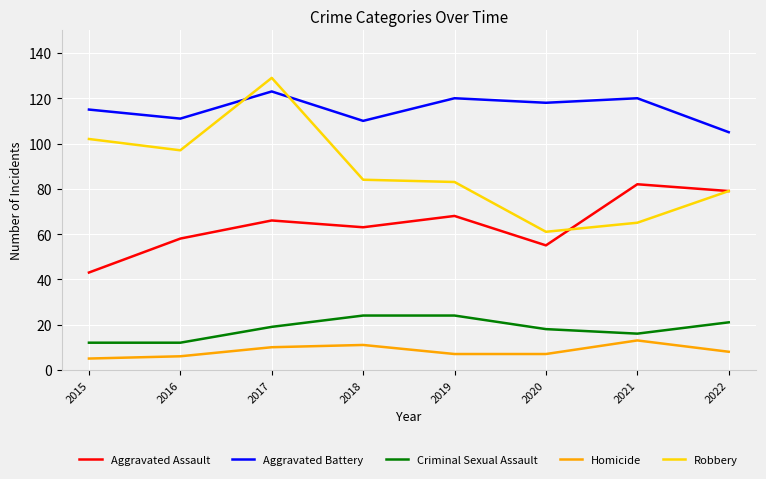

Rank the series at 2019 from lowest to highest value.

Homicide, Criminal Sexual Assault, Aggravated Assault, Robbery, Aggravated Battery